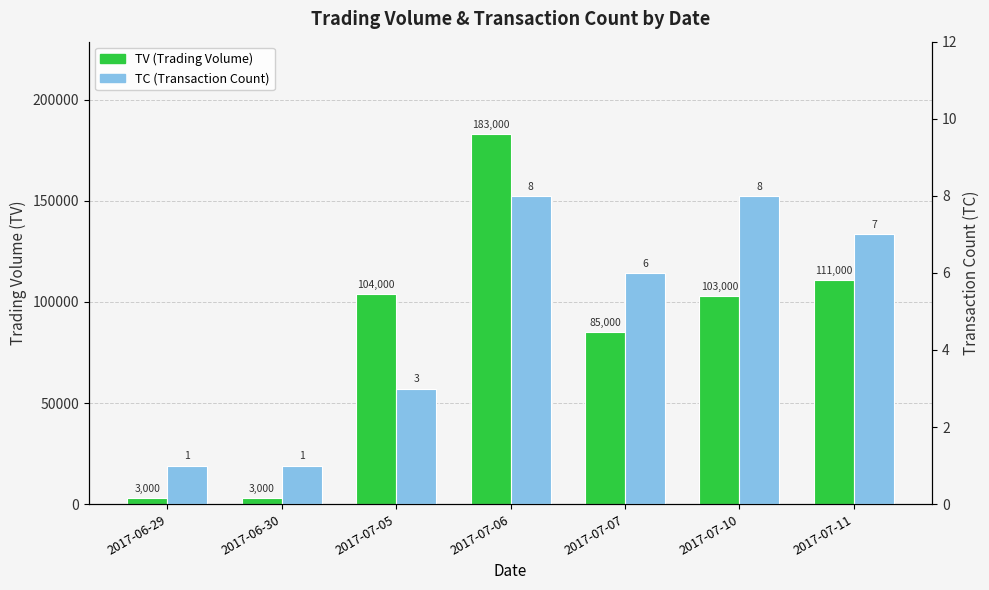

What are all the series names shown in the legend?

TV, TC